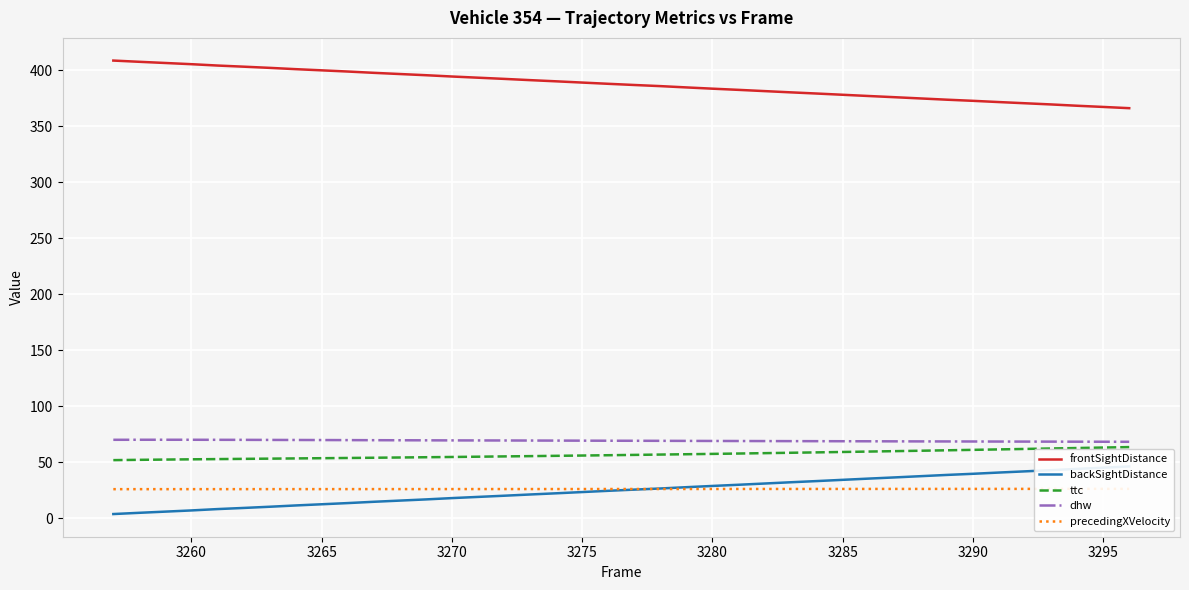

True or false: dhw and frontSightDistance cross at least once.

False